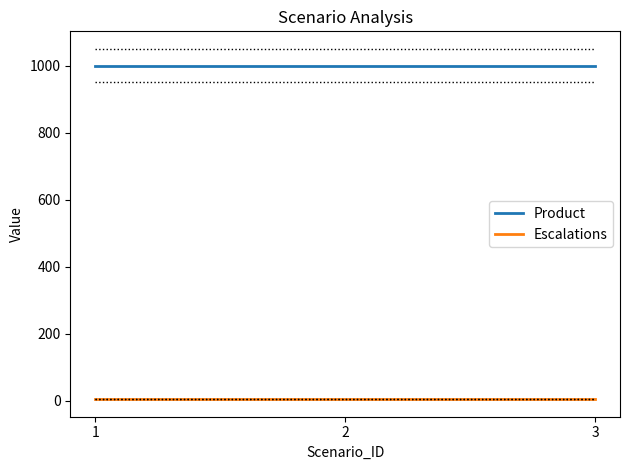

Is the value of Escalations at 3 greater than the value of Product at 3?

No